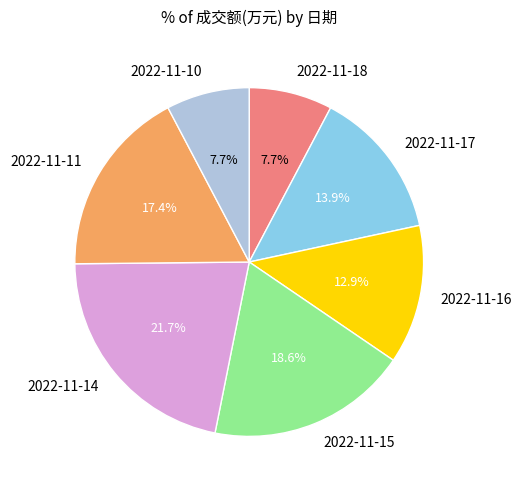

Which slice is the largest?

2022-11-14